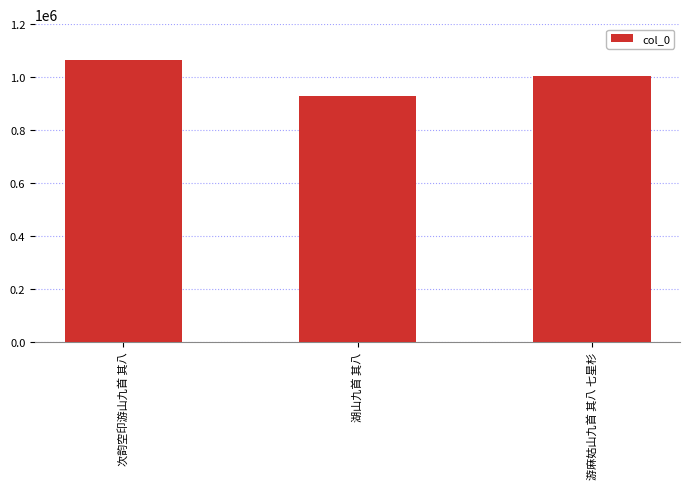

What is the maximum value shown in the chart?

1064885